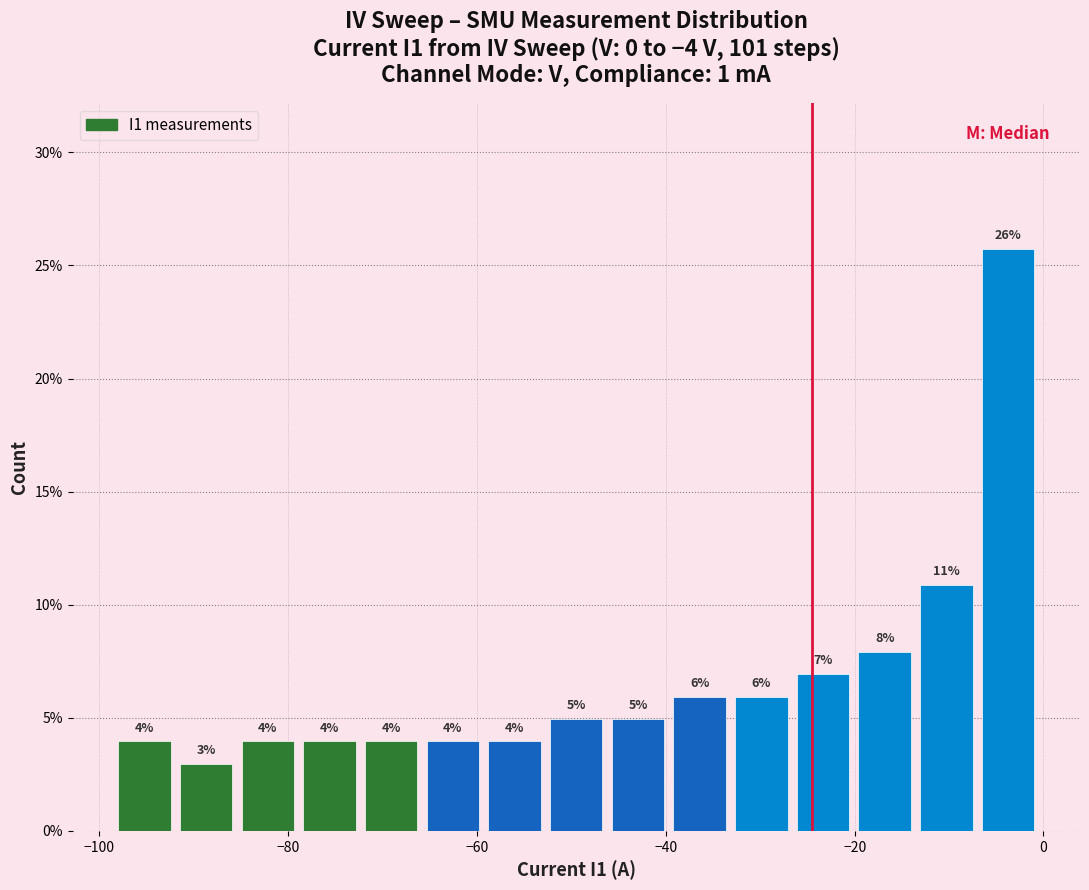

Around what value on the x-axis is the tallest bar? Give the approximate position of its centre, as read against the axis.

-4